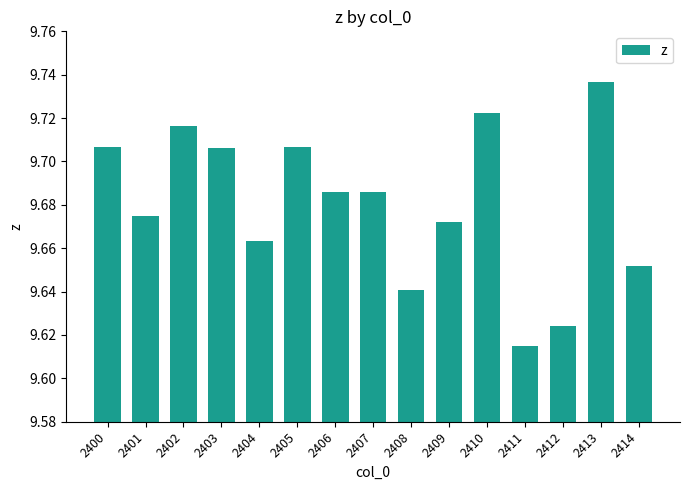

What is the ratio of the value at 2407 to the value at 2414?

1.0